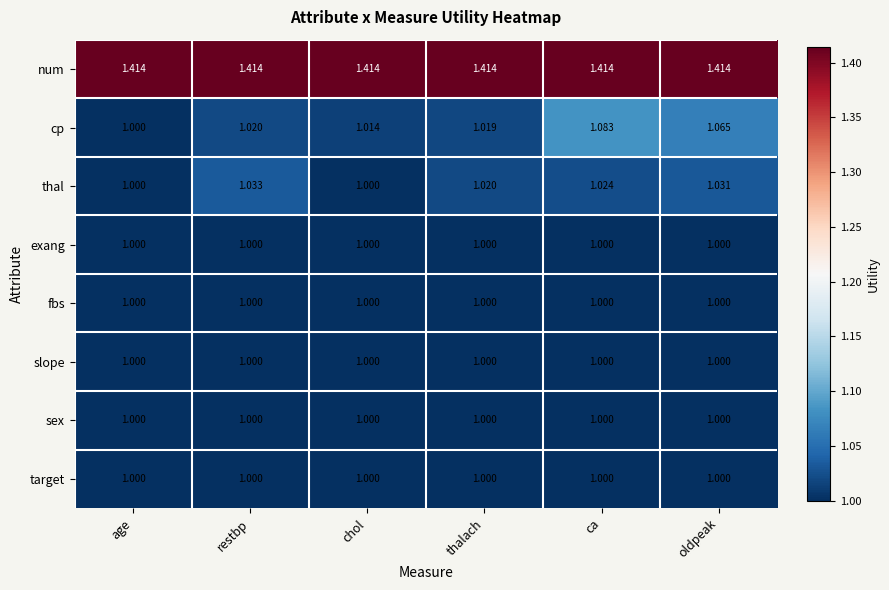

What is the difference between the highest and lowest values at ca?

0.4